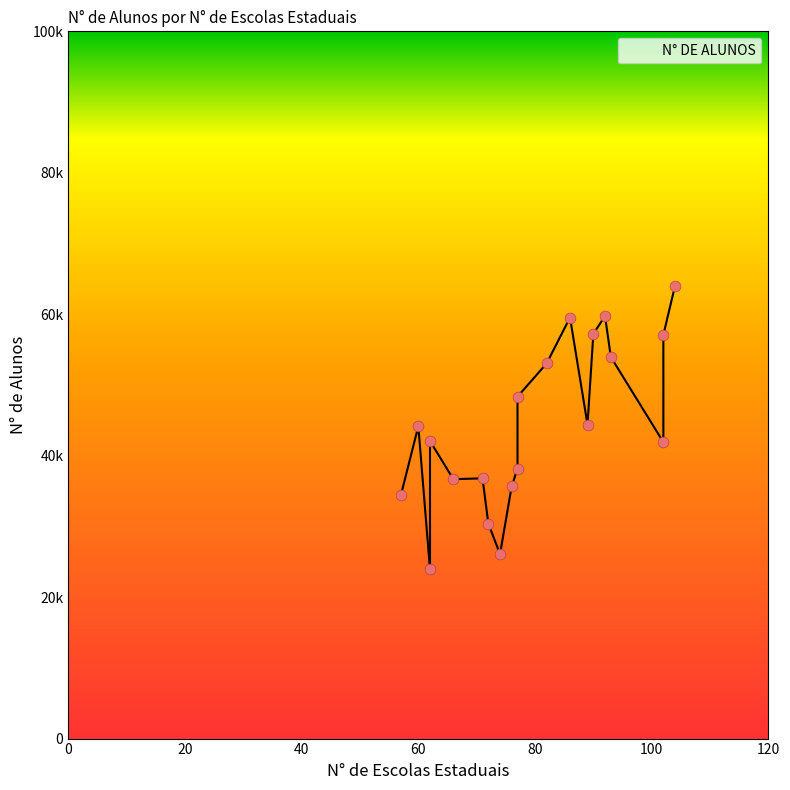

What is the change in value from 72 to 90?

+26827